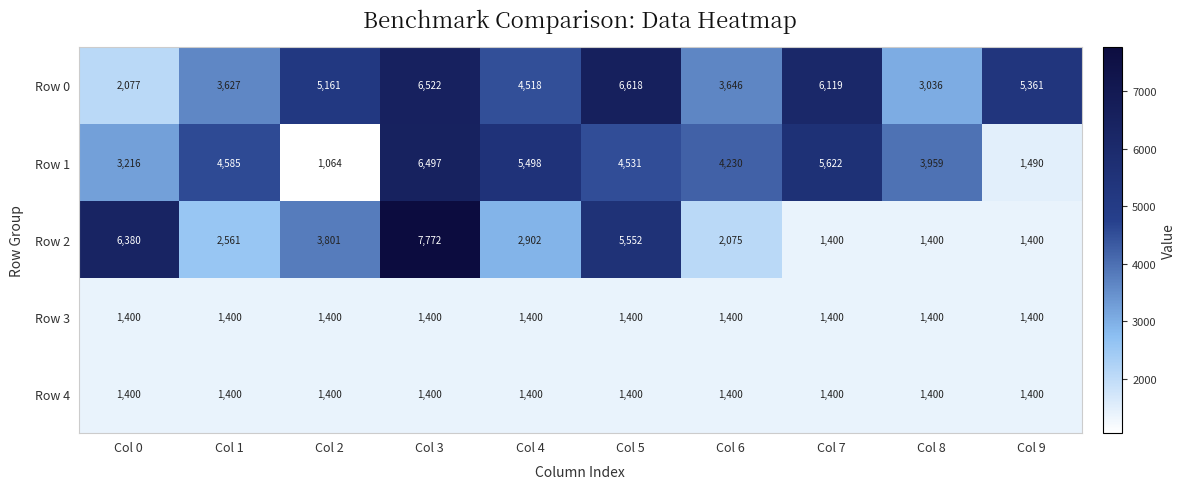

What is the spread (max minus min) of values at Col 2?

4097